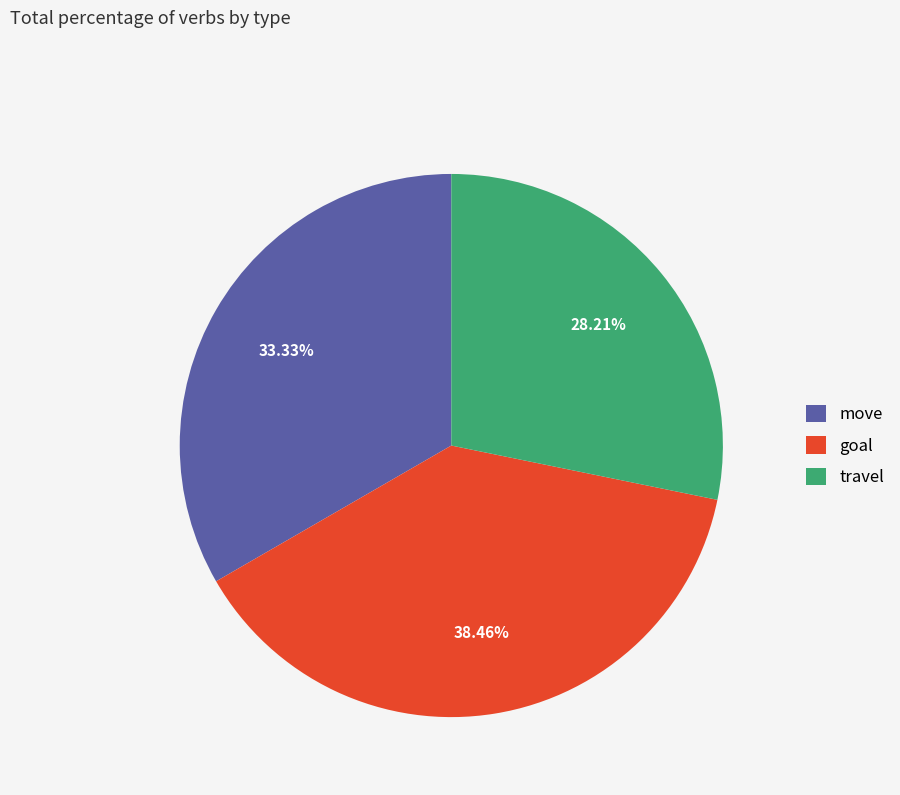

Rank the categories by value from lowest to highest.

travel, move, goal